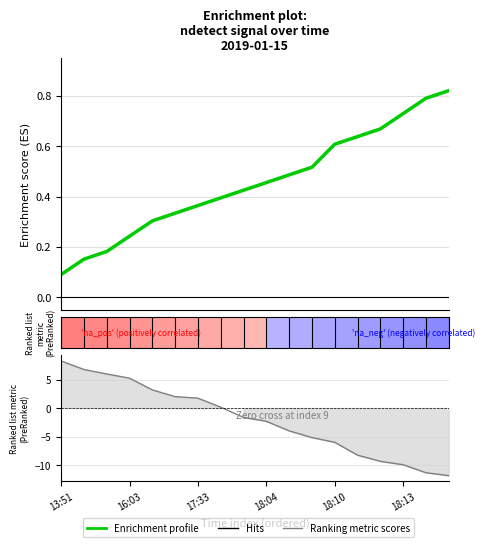

What position from the left is 7?

8